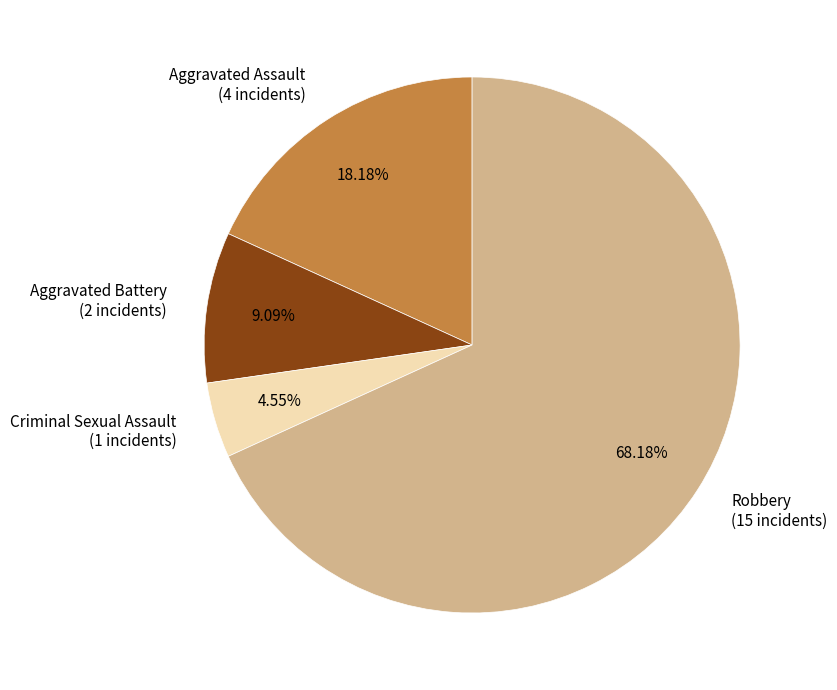

How many segments does this pie chart have?

4